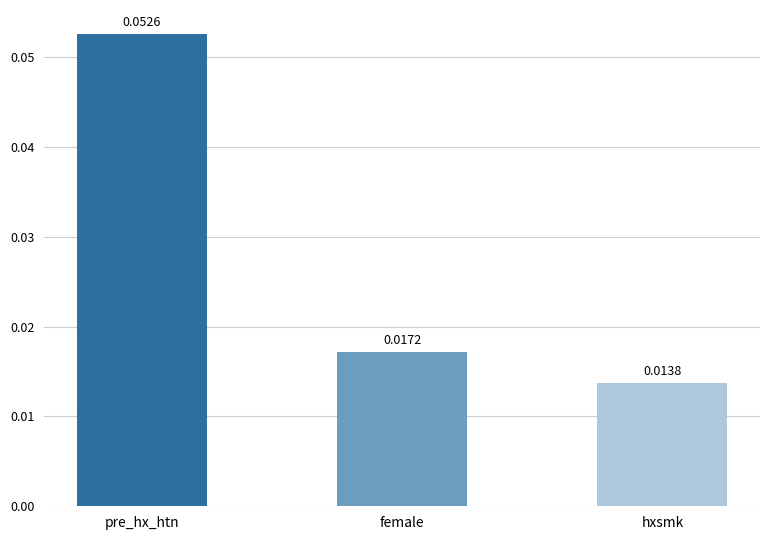

List the labels in order of value, largest first.

pre_hx_htn, female, hxsmk